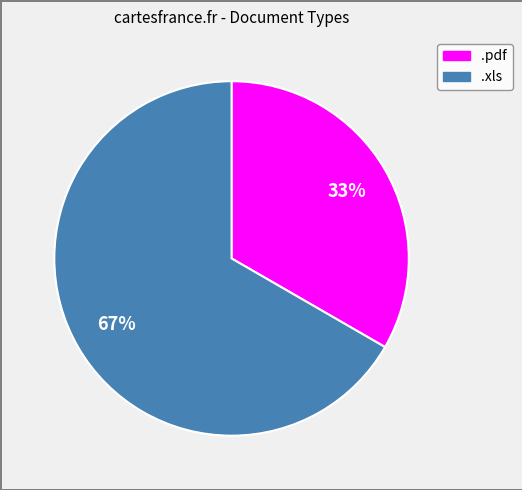

Rank the categories by value from highest to lowest.

.xls, .pdf